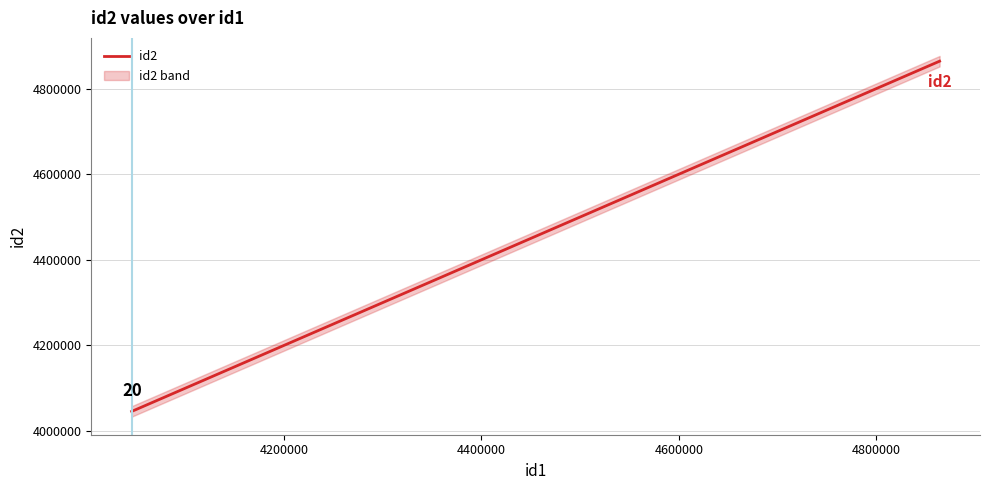

What is the smallest value displayed?

4045718